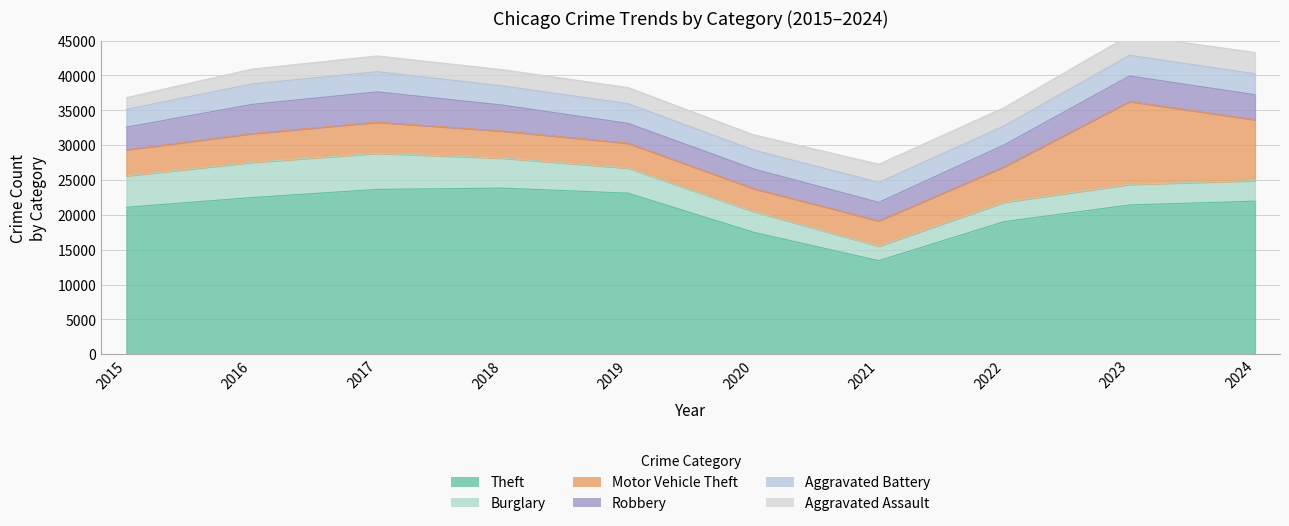

Where does the Robbery series first go above 3586?

2016